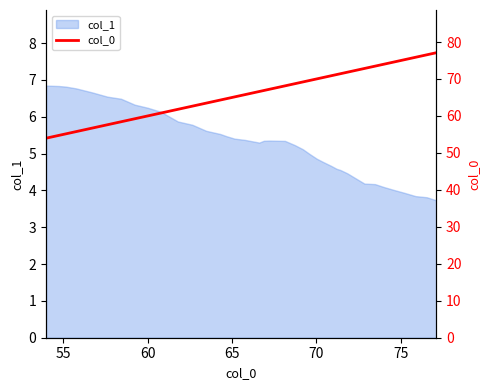

What is the lowest value of the col_1 series?

3.7